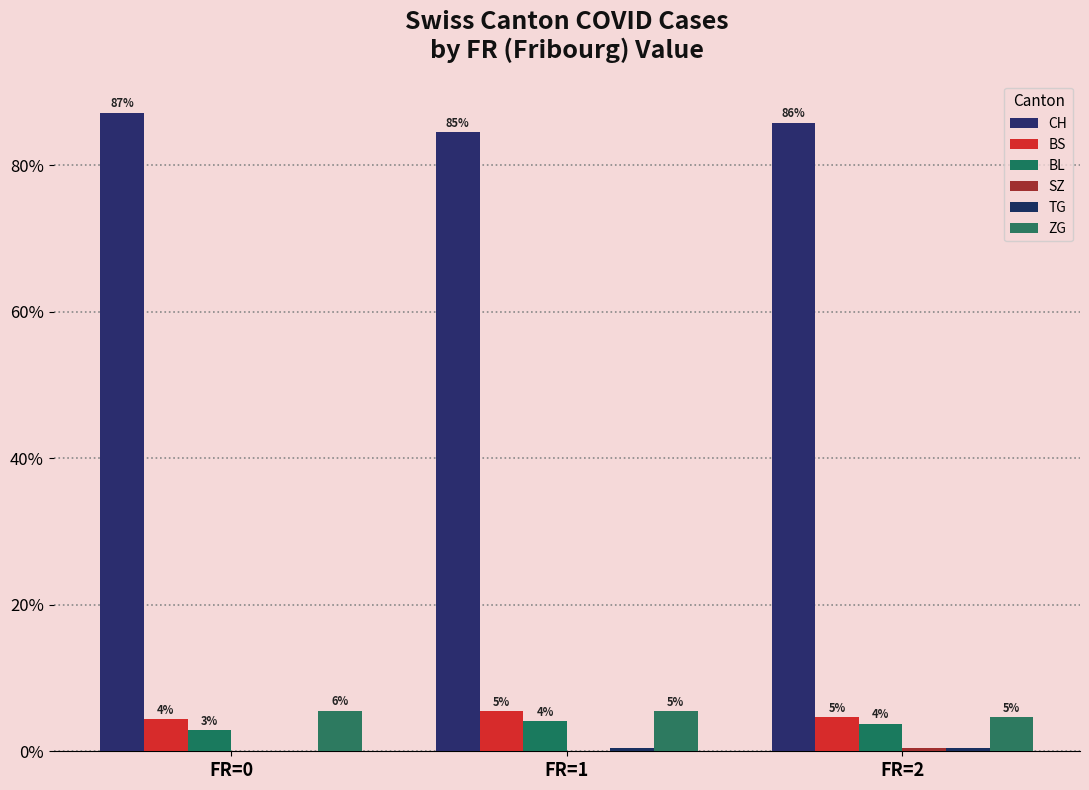

At which category is the sum across all series the highest?

FR=0